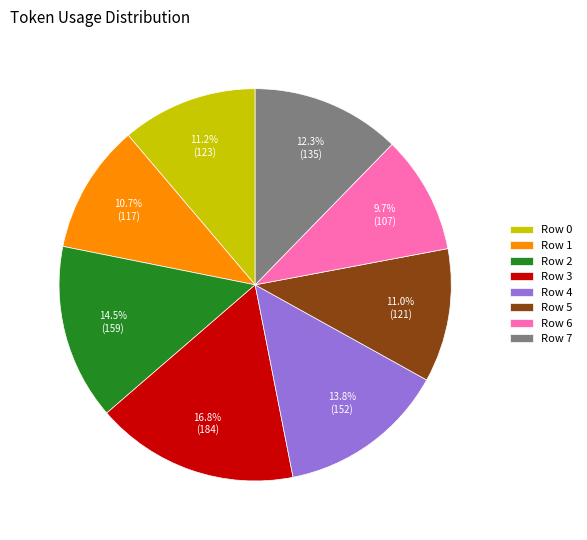

What percentage is NOT represented by Row 6?

90.3%